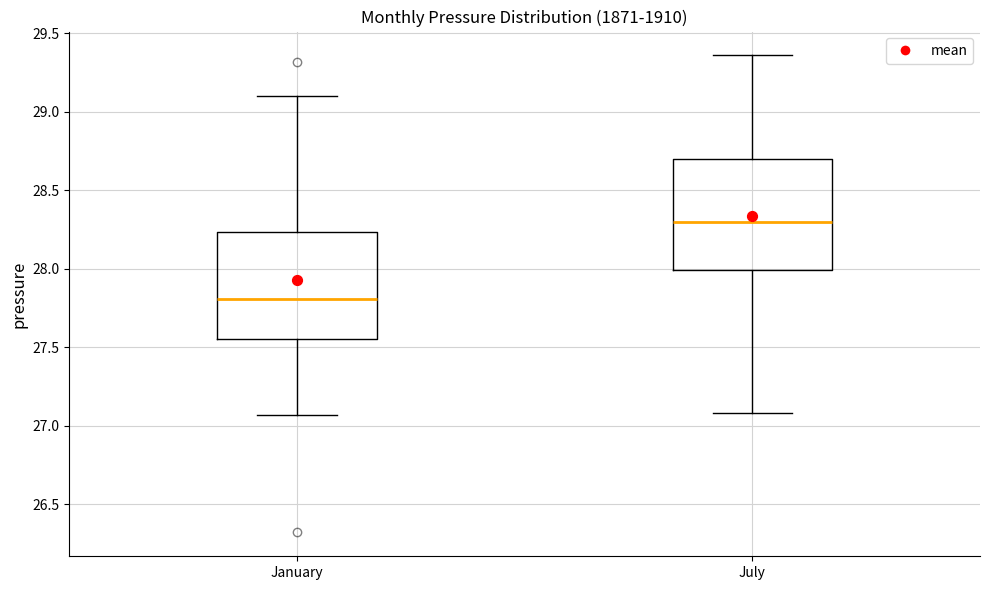

Reading left to right, transcribe this box plot: for each box, give where its median line is, the range the box spans, and where its two whiskers end, as read against the y-axis. The values are not printed on the chart, so give them approximately, as read against the axis.

January: median 27.80, box 27.55 to 28.25, whiskers 27.05 to 29.10
July: median 28.30, box 28.00 to 28.70, whiskers 27.10 to 29.35